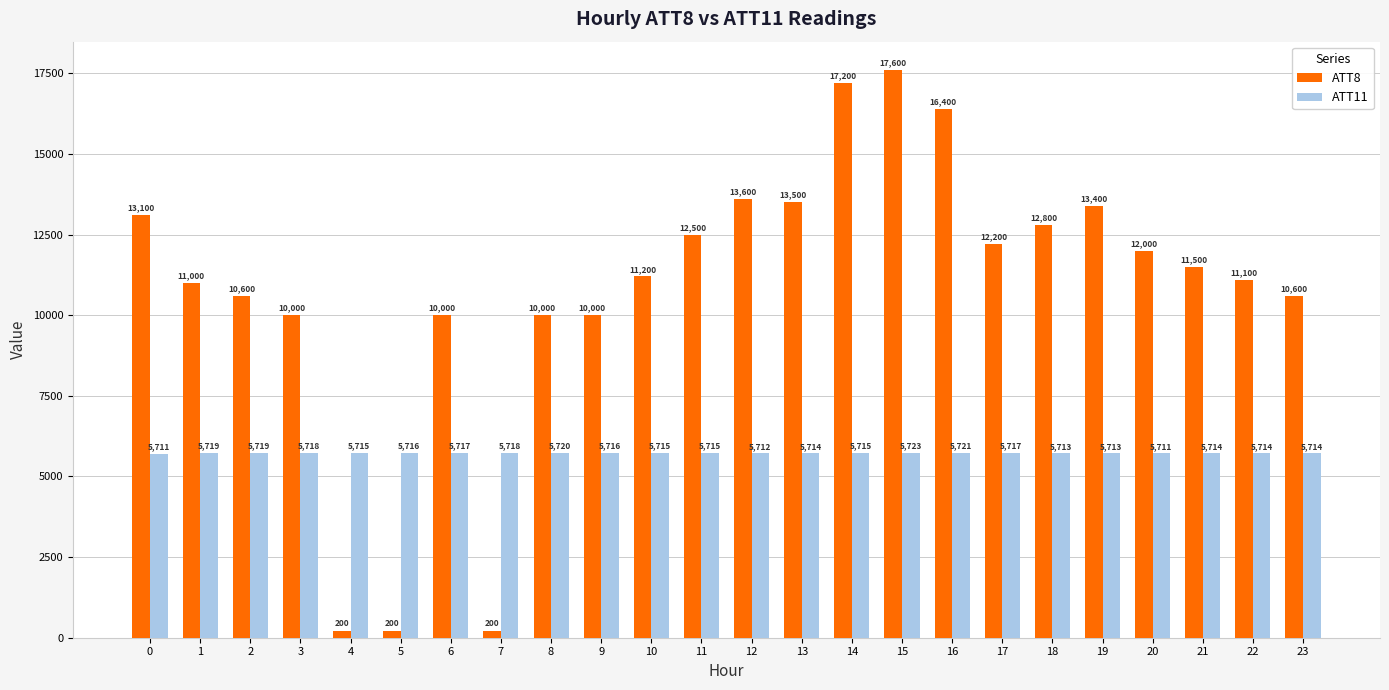

Read the ATT11 value at 12.

5712.2